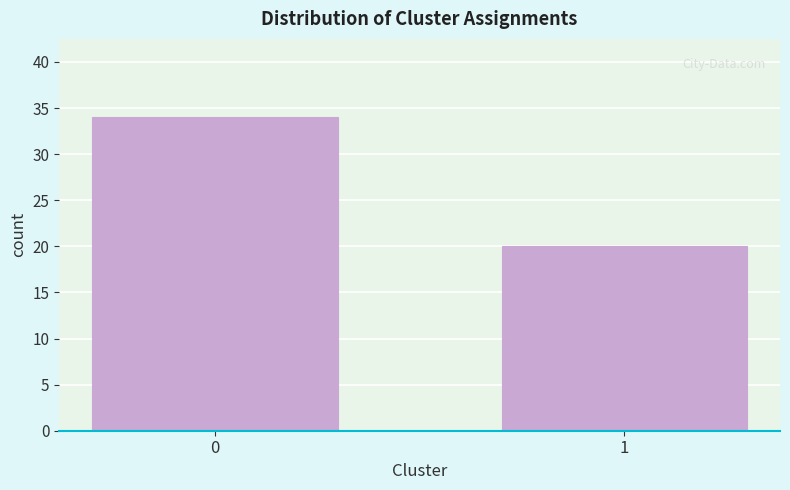

Reading left to right, transcribe all the data shown in this chart.

34	20